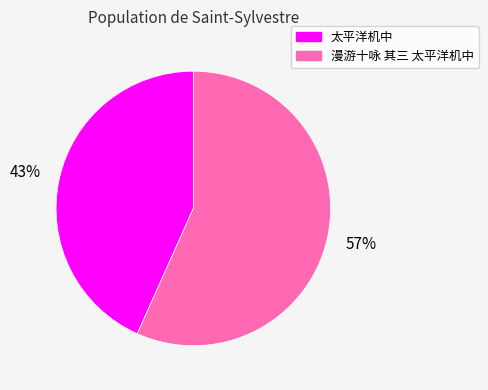

How many segments does this pie chart have?

2